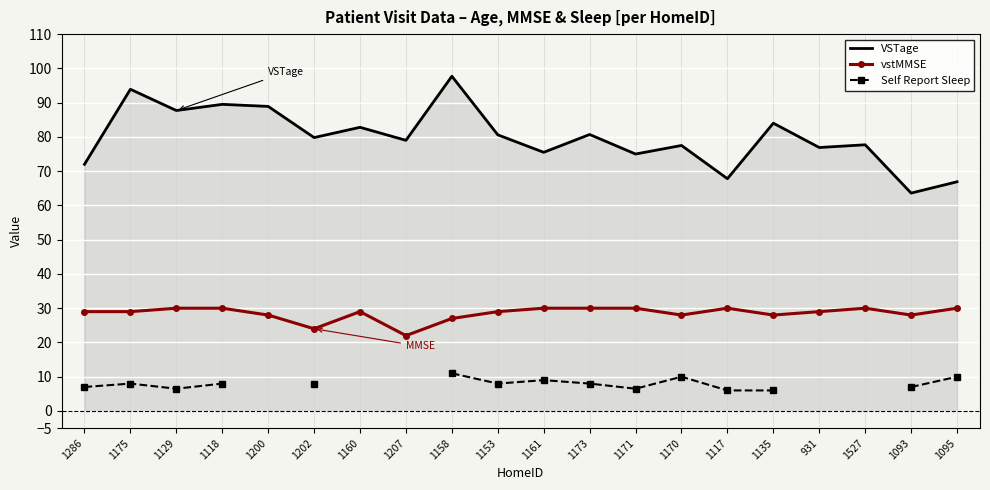

At which category is the sum across all series the highest?

1158